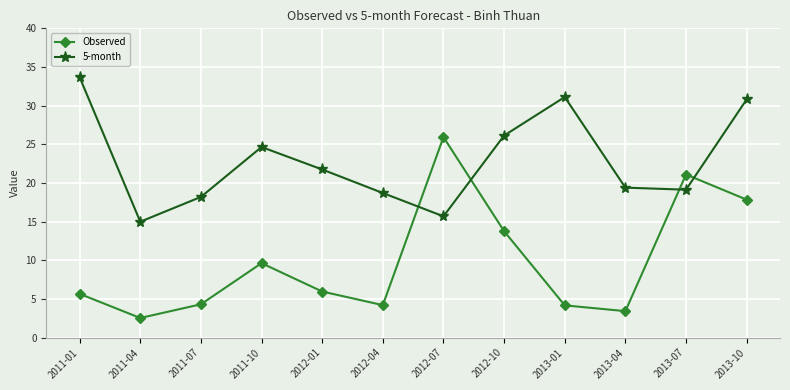

What position from the left is 2011-07?

3